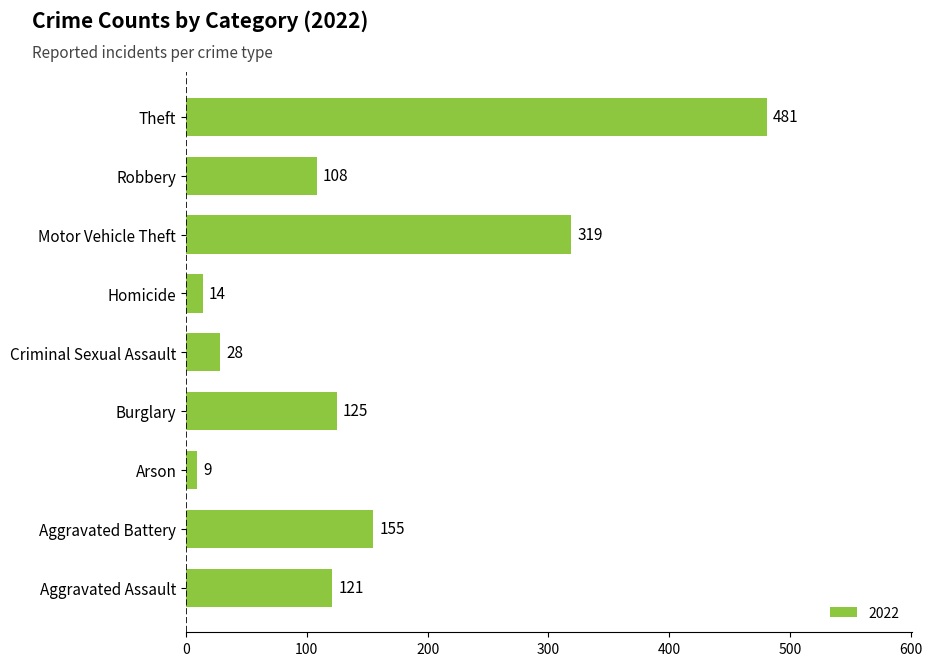

What is the change in value from Criminal Sexual Assault to Motor Vehicle Theft?

+291